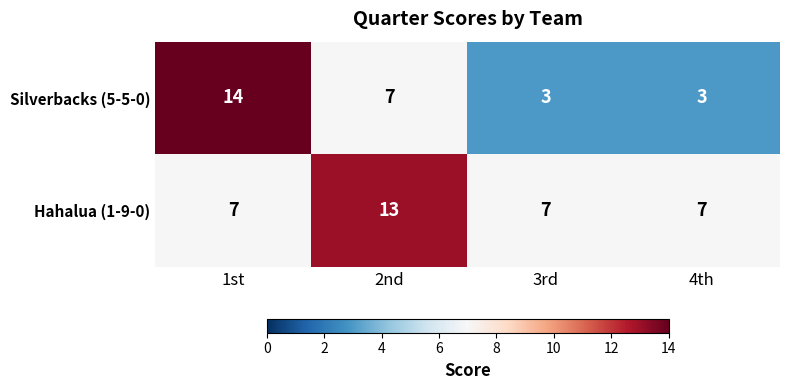

What is the highest value of the Silverbacks (5-5-0) series?

14